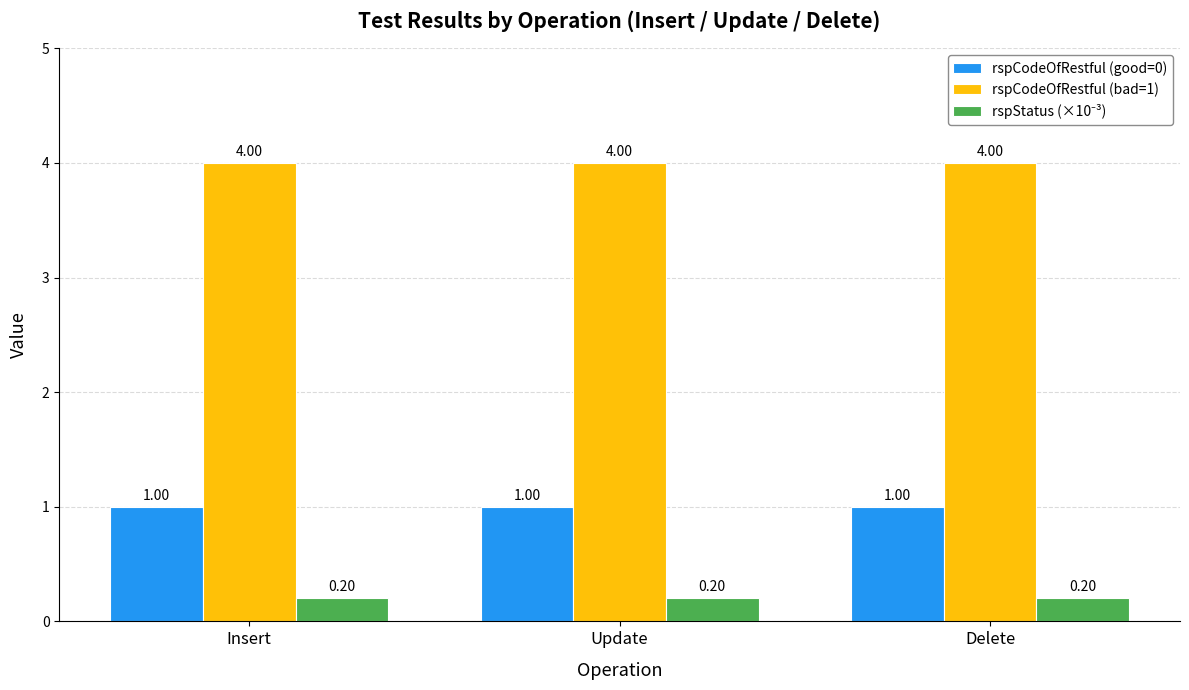

What is the sum of all rspCodeOfRestful (good=0) values?

3.0